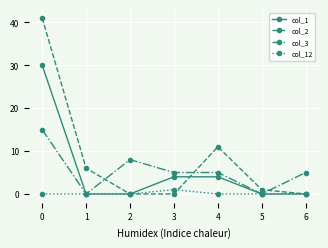

How many data points does each series have?

7